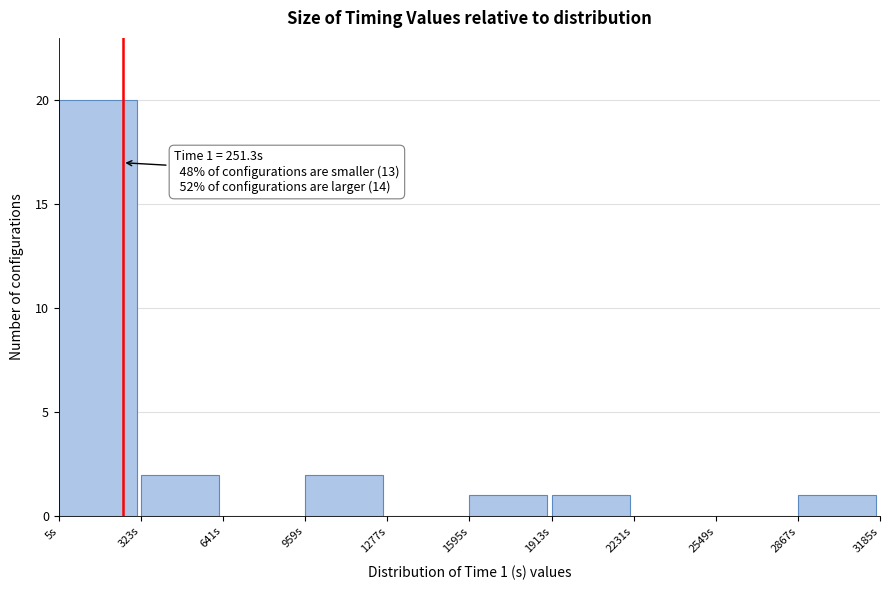

Over which range of the x-axis is the bar tallest?

0 to 300